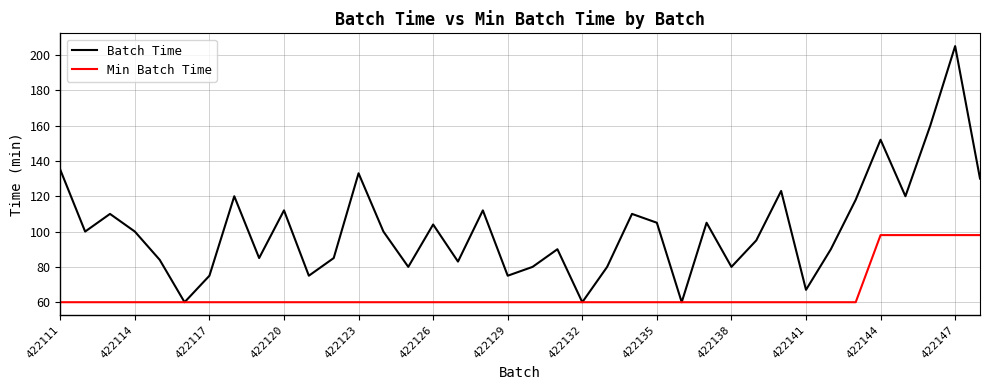

Which series has the largest total across all categories?

Batch Time